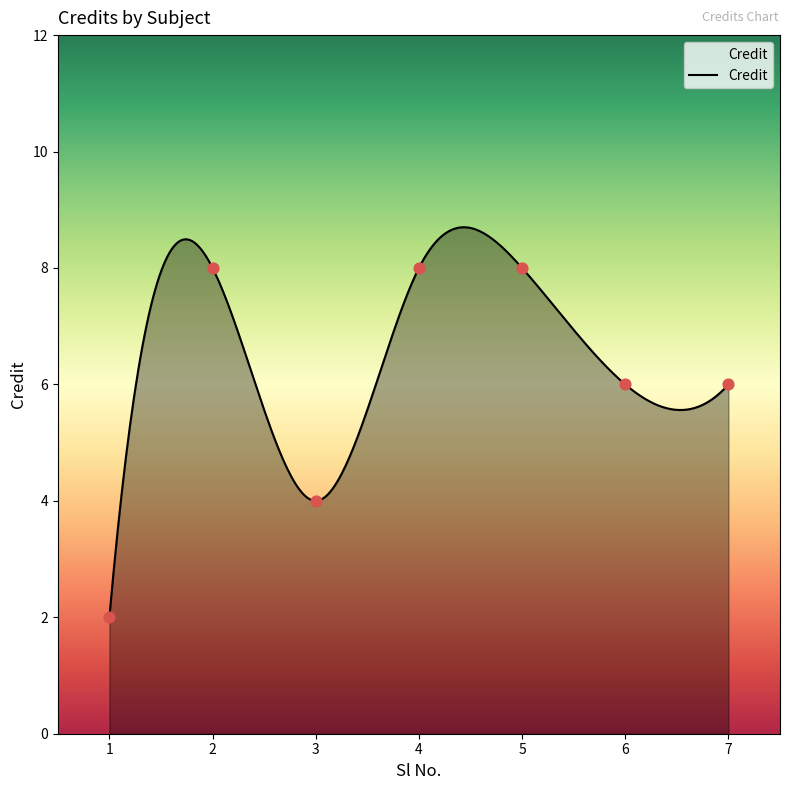

What is the ratio of the value at 2 to the value at 7?

1.3